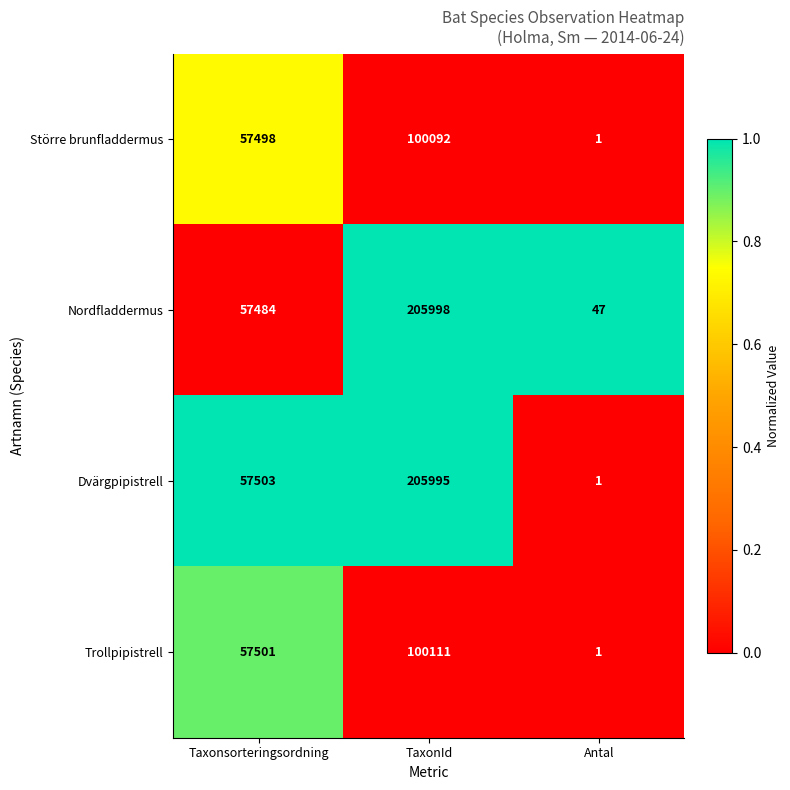

Is the value of Dvärgpipistrell at Antal greater than the value of Trollpipistrell at Taxonsorteringsordning?

No